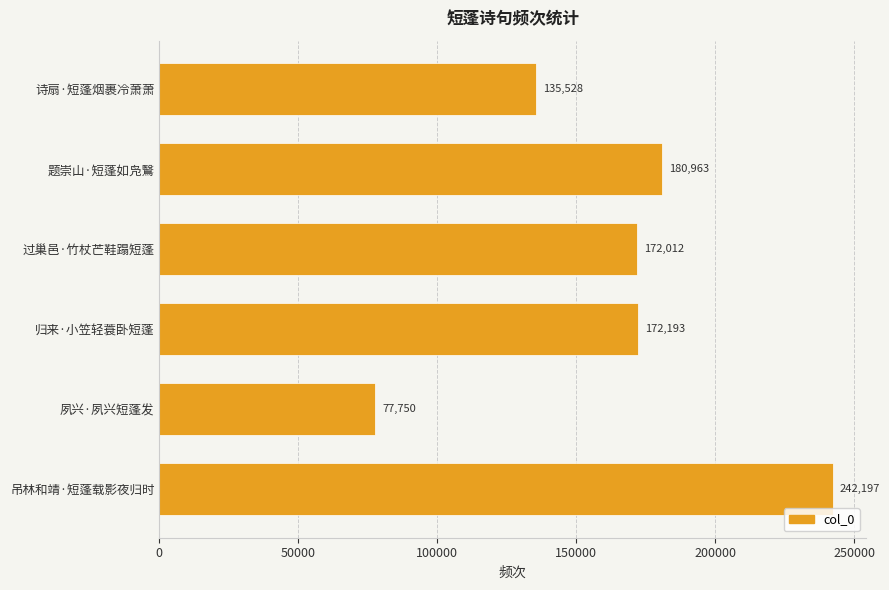

List the labels in order of value, smallest first.

夙兴·夙兴短蓬发, 诗扇·短蓬烟裹冷萧萧, 过巢邑·竹杖芒鞋蹋短蓬, 归来·小笠轻蓑卧短蓬, 题崇山·短蓬如凫鷖, 吊林和靖·短蓬载影夜归时